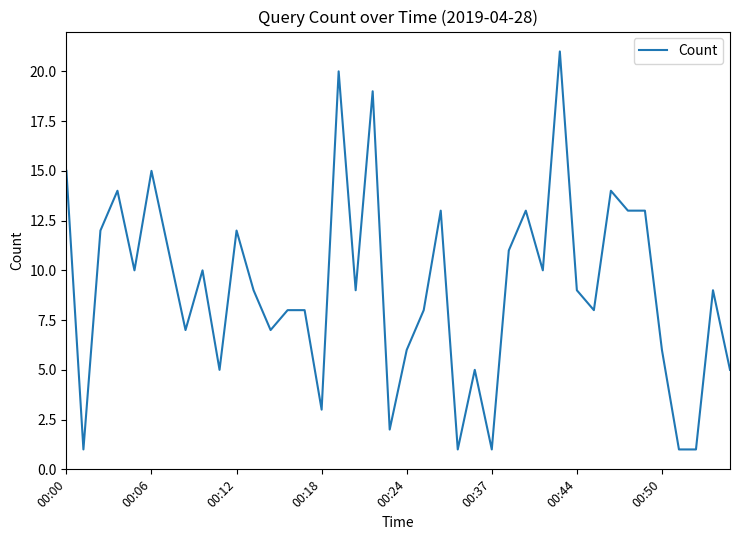

What is the smallest value displayed?

1